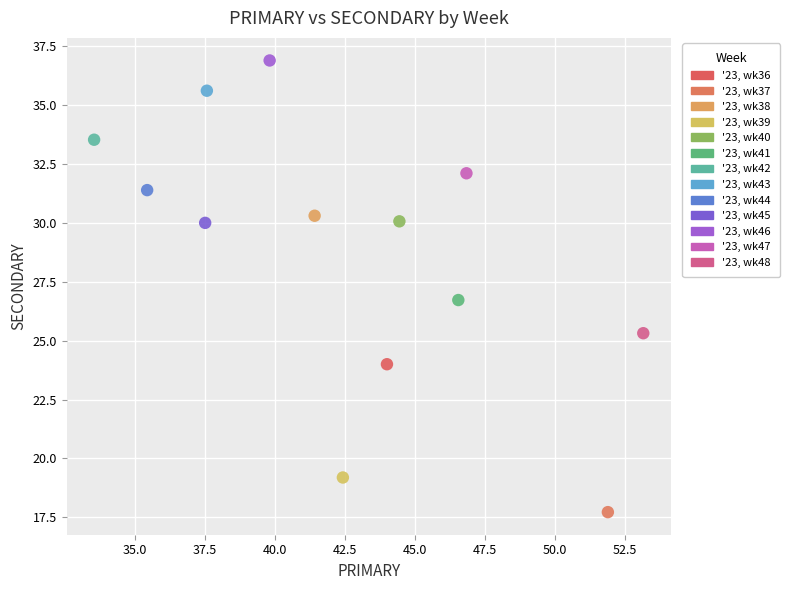

What are all the series names shown in the legend?

'23, wk36, '23, wk37, '23, wk38, '23, wk39, '23, wk40, '23, wk41, '23, wk42, '23, wk43, '23, wk44, '23, wk45, '23, wk46, '23, wk47, '23, wk48